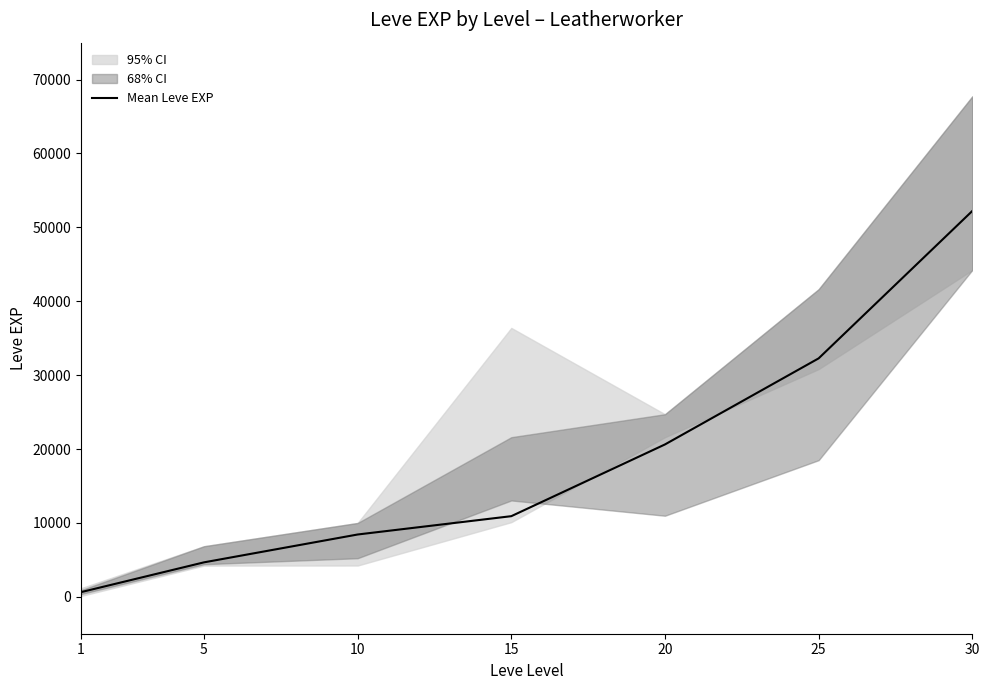

Which category has the lowest value across all series?

1